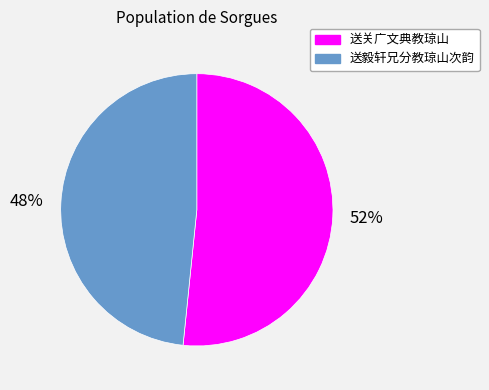

Count the number of slices in the pie.

2